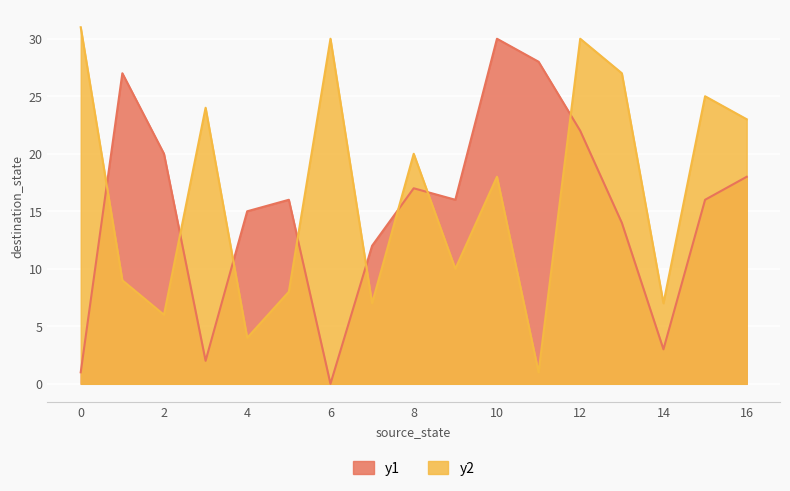

How many values are above zero?

16